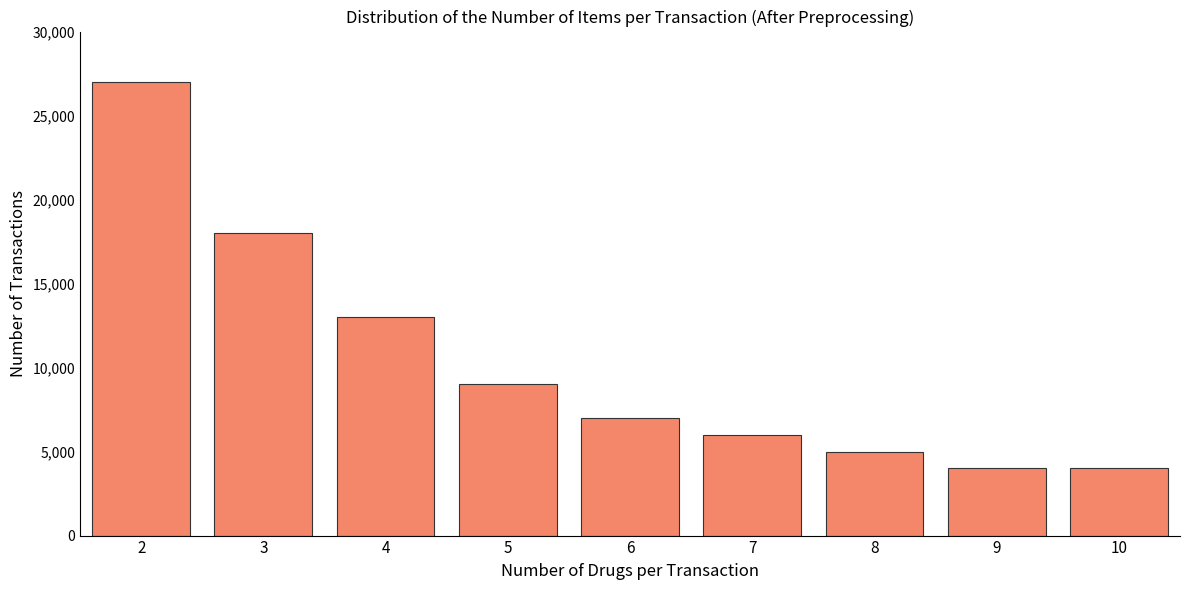

Reading right to left, transcribe all the data shown in this chart.

10=4000	9=4000	8=5000	7=6000	6=7000	5=9000	4=13000	3=18000	2=27000